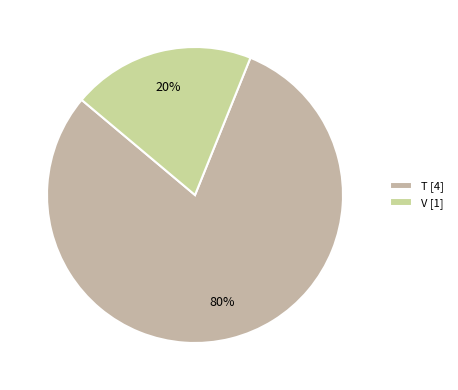

Count the number of slices in the pie.

2